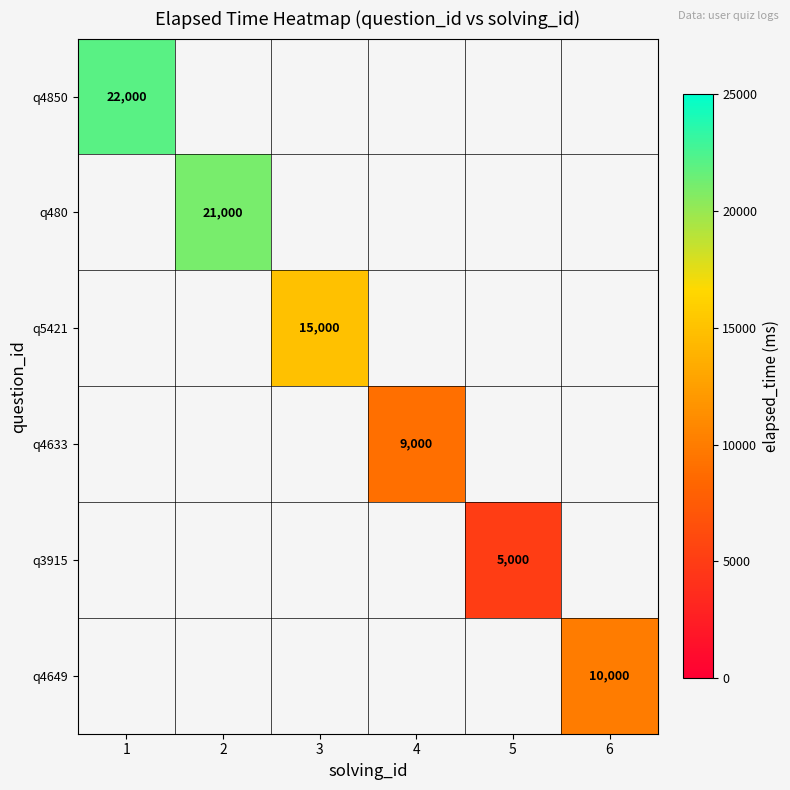

At 4, list the series in order from largest to smallest.

q4850, q480, q5421, q4633, q3915, q4649